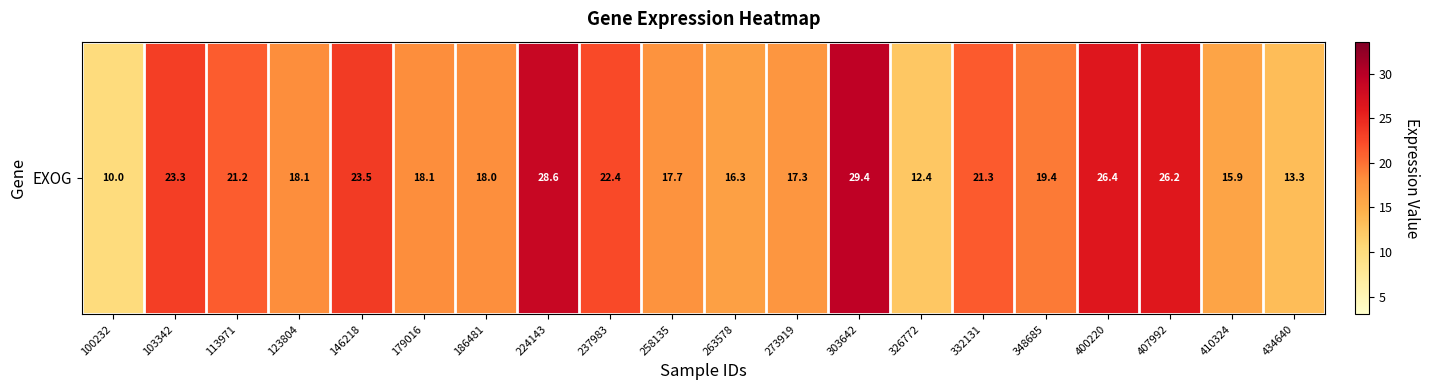

Rank the categories by value from lowest to highest.

100232, 326772, 434640, 410324, 263578, 273919, 258135, 186481, 179016, 123804, 348685, 113971, 332131, 237983, 103342, 146218, 407992, 400220, 224143, 303642